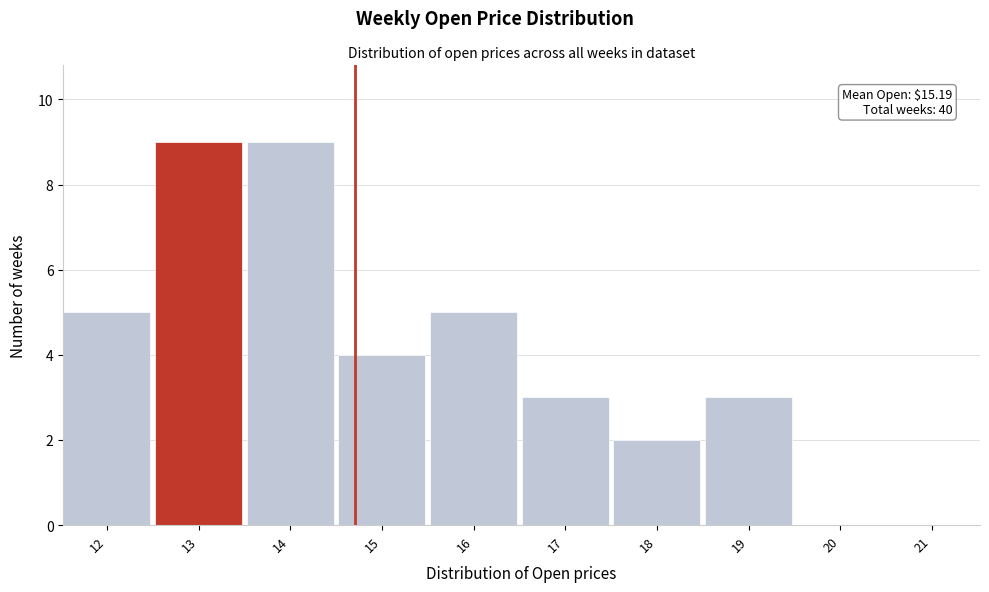

Reading left to right, what are all the values shown in this chart?

12=5	13=9	14=9	15=4	16=5	17=3	18=2	19=3	20=0	21=0